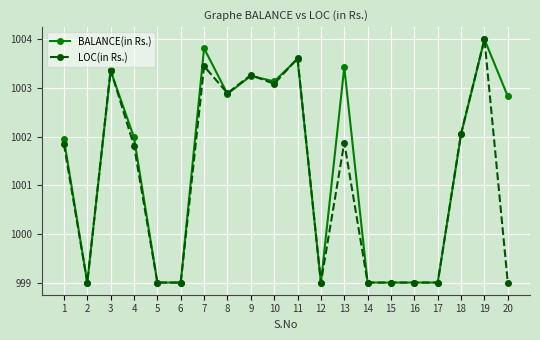

Between 10 and 17, which series saw the biggest shift?

BALANCE(in Rs.)